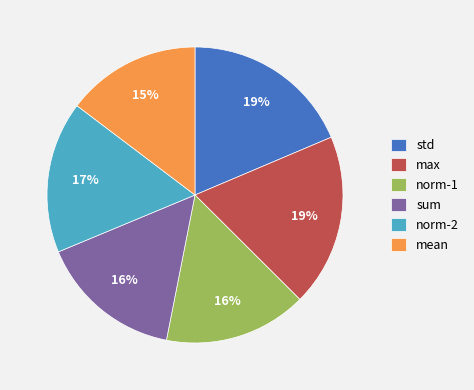

To the nearest percent, what portion does norm-2 represent?

17%